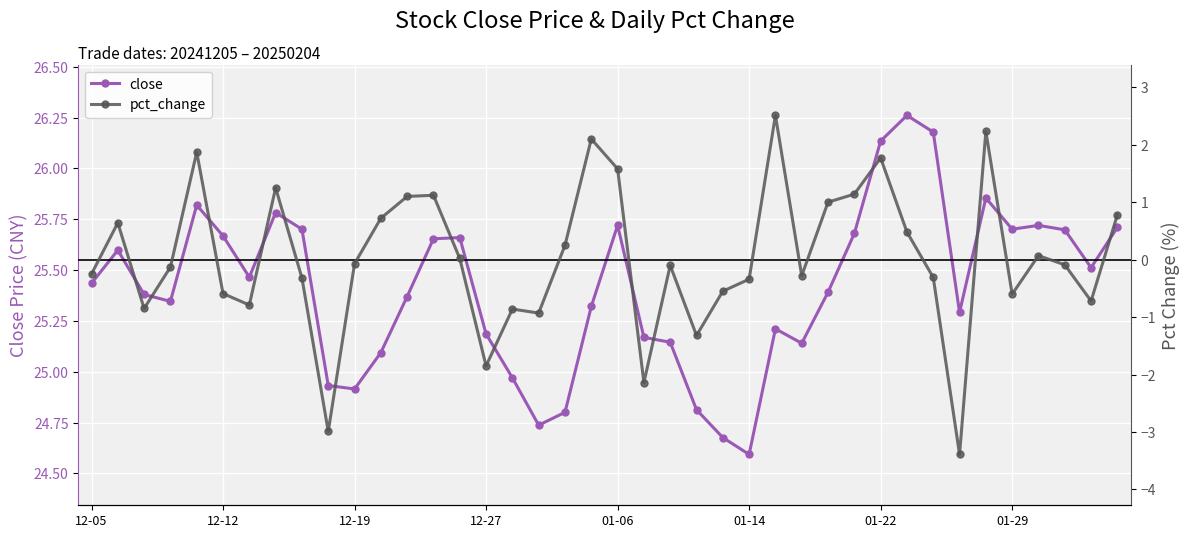

What is the difference between the maximum and minimum values in the close series?

1.7